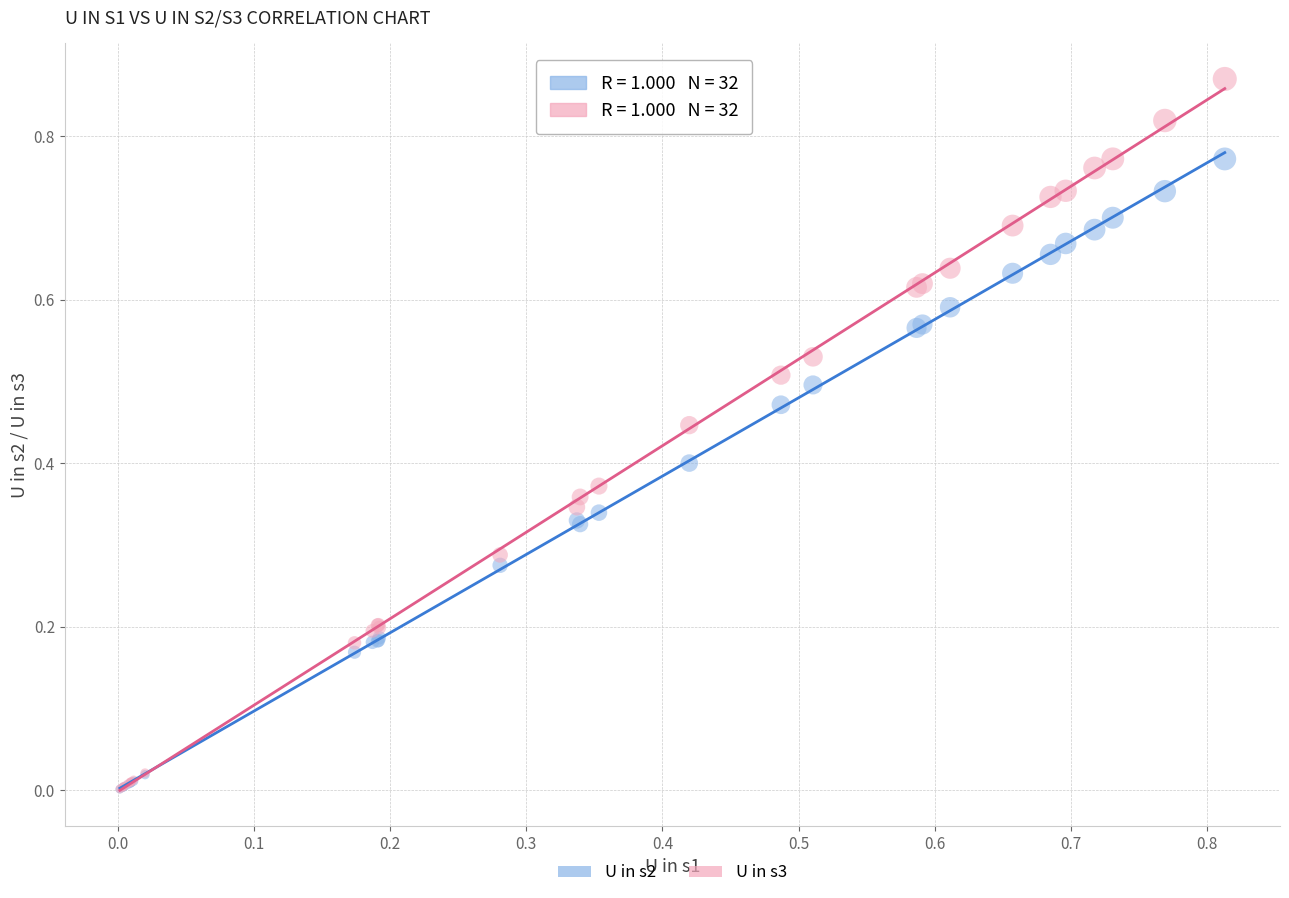

What are all the series names shown in the legend?

U in s2, U in s3